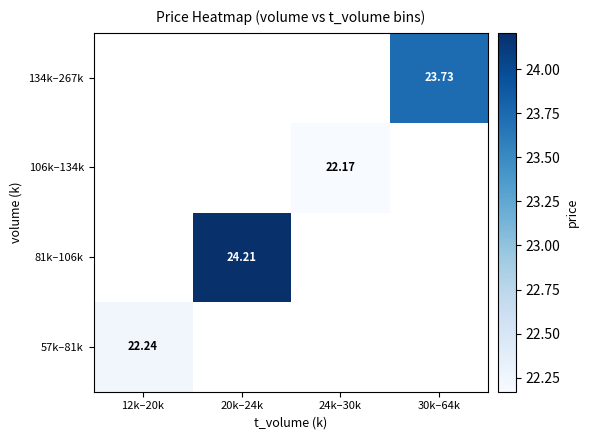

Is the value of 134k–267k at 12k–20k greater than the value of 106k–134k at 20k–24k?

No